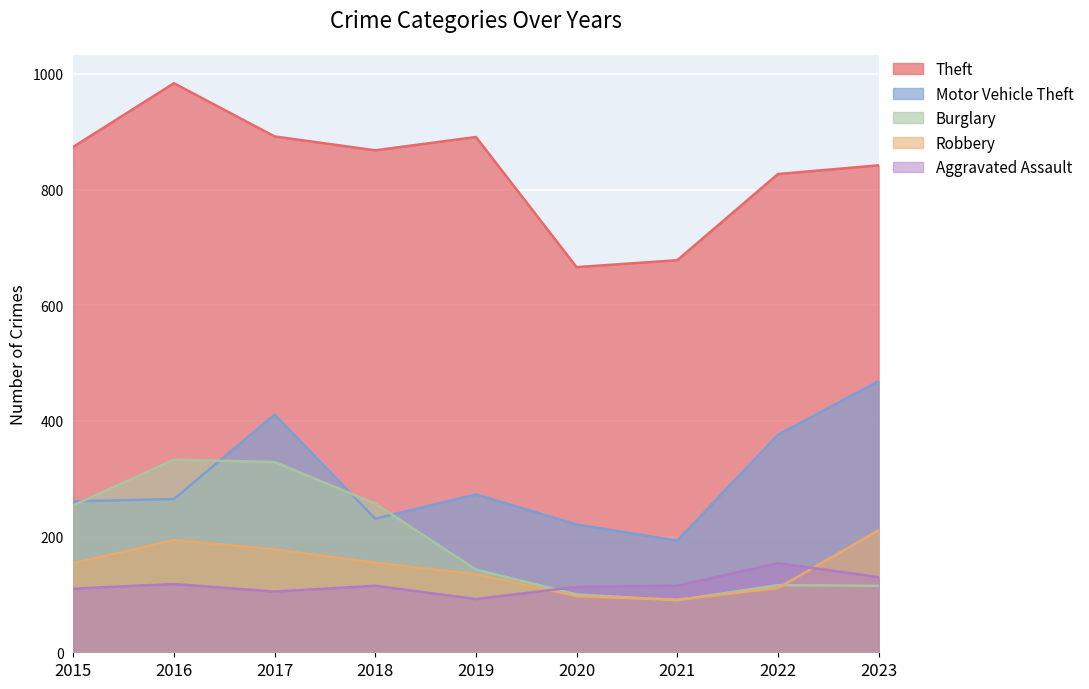

Rank the series at 2020 from highest to lowest value.

Theft, Motor Vehicle Theft, Aggravated Assault, Burglary, Robbery